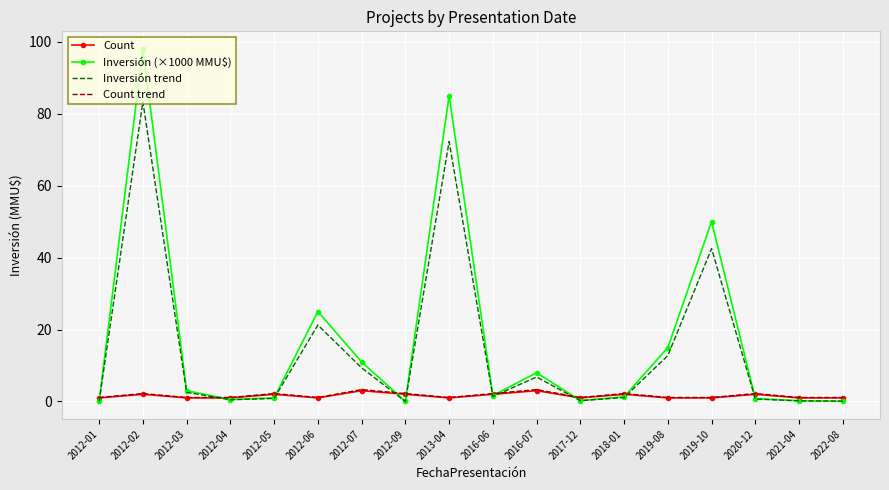

Is it true that Count trend equals 2.2 at 2016-06?

True